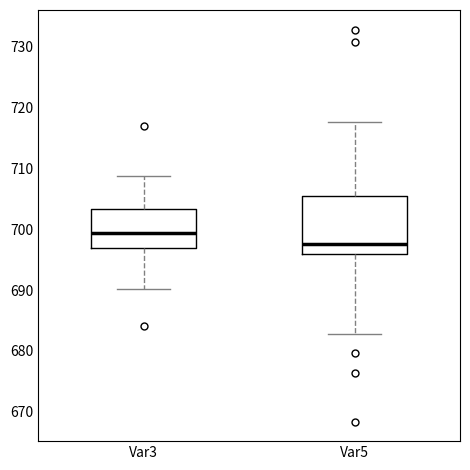

Reading left to right, transcribe this box plot: for each box, give where its median line is, the range the box spans, and where its two whiskers end, as read against the y-axis. The values are not printed on the chart, so give them approximately, as read against the axis.

Var3: median 699, box 697 to 703, whiskers 690 to 709
Var5: median 698, box 696 to 706, whiskers 683 to 718